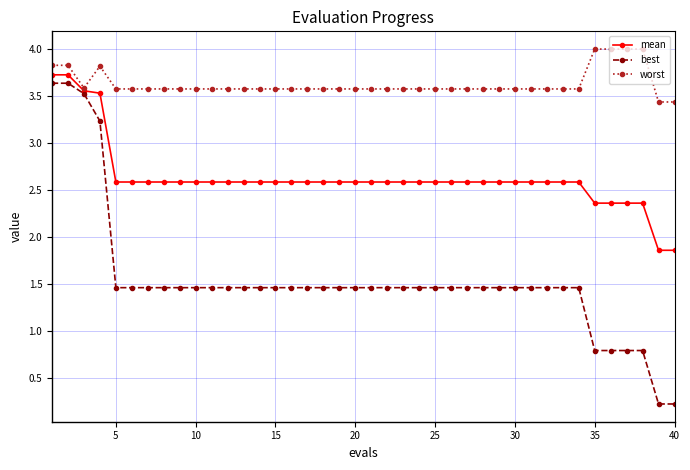

Rank the series by their average value, from highest to lowest.

worst, mean, best